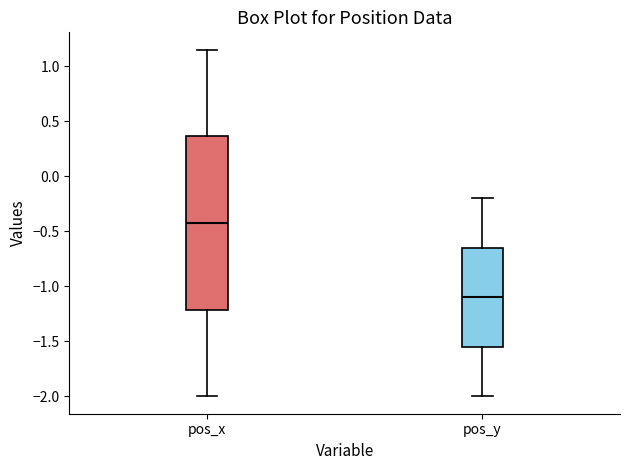

Which box has the lowest median line?

pos_y